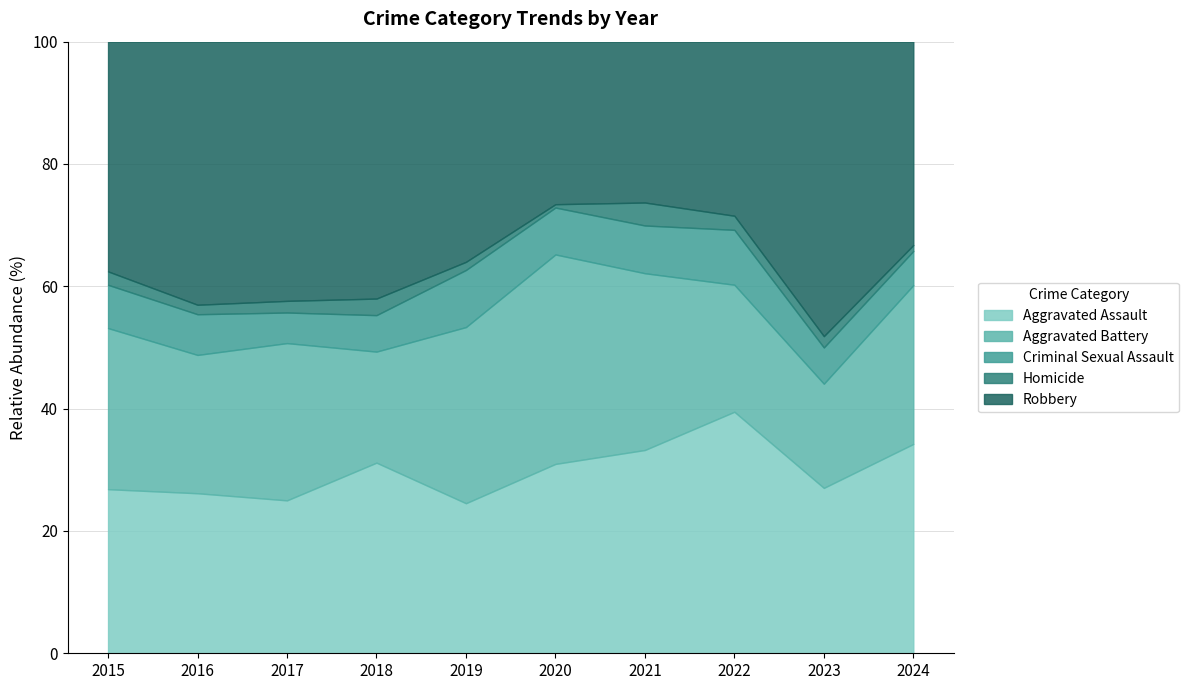

The value of Aggravated Assault at 2021 is 33.2. True or false?

True